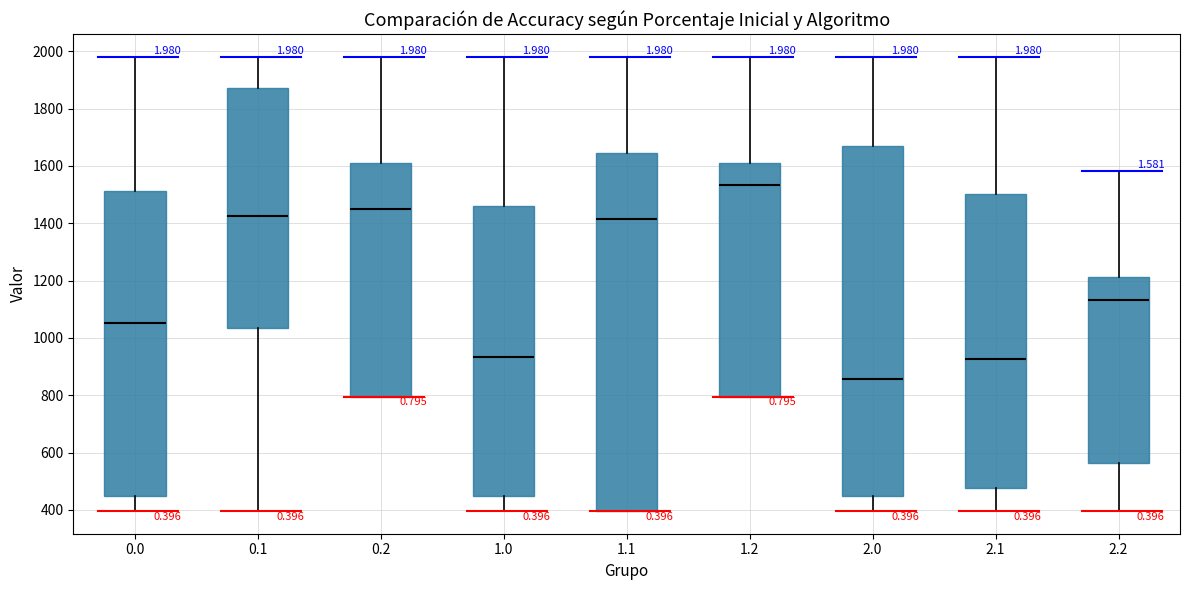

Reading left to right, read every box against the y-axis: the position of its median line, the range the box covers, and the ends of its whiskers. The values are not printed on the chart, so give them approximately, as read against the axis.

0.0: median 1060, box 440 to 1520, whiskers 400 to 1980
0.1: median 1420, box 1040 to 1880, whiskers 400 to 1980
0.2: median 1440, box 800 to 1620, whiskers 800 to 1980
1.0: median 940, box 440 to 1460, whiskers 400 to 1980
1.1: median 1420, box 400 to 1640, whiskers 400 to 1980
1.2: median 1540, box 800 to 1620, whiskers 800 to 1980
2.0: median 860, box 440 to 1680, whiskers 400 to 1980
2.1: median 920, box 480 to 1500, whiskers 400 to 1980
2.2: median 1140, box 560 to 1220, whiskers 400 to 1580